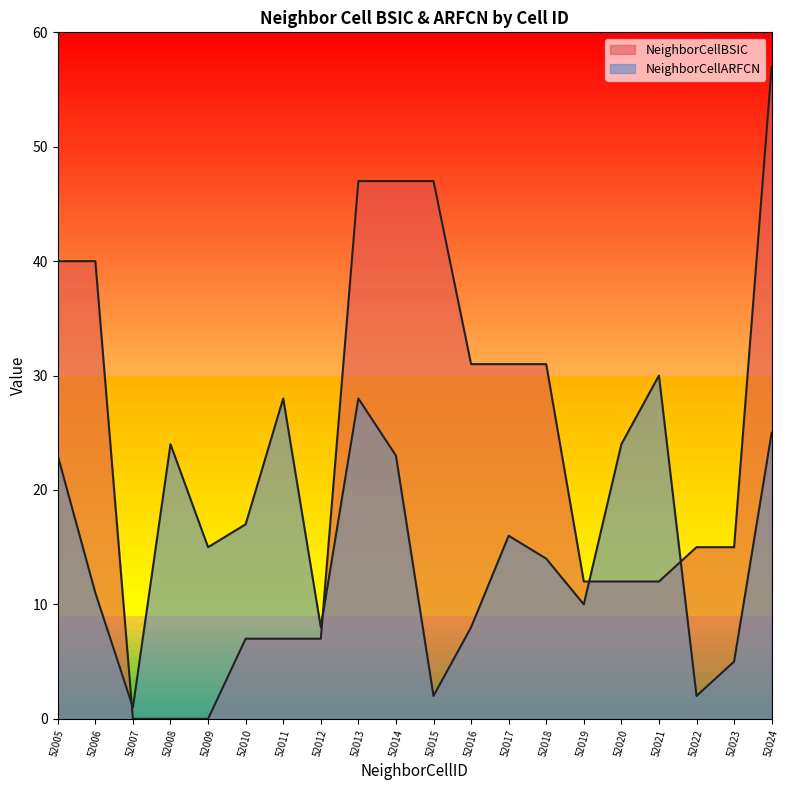

At which label is NeighborCellARFCN closest to 15?

52009